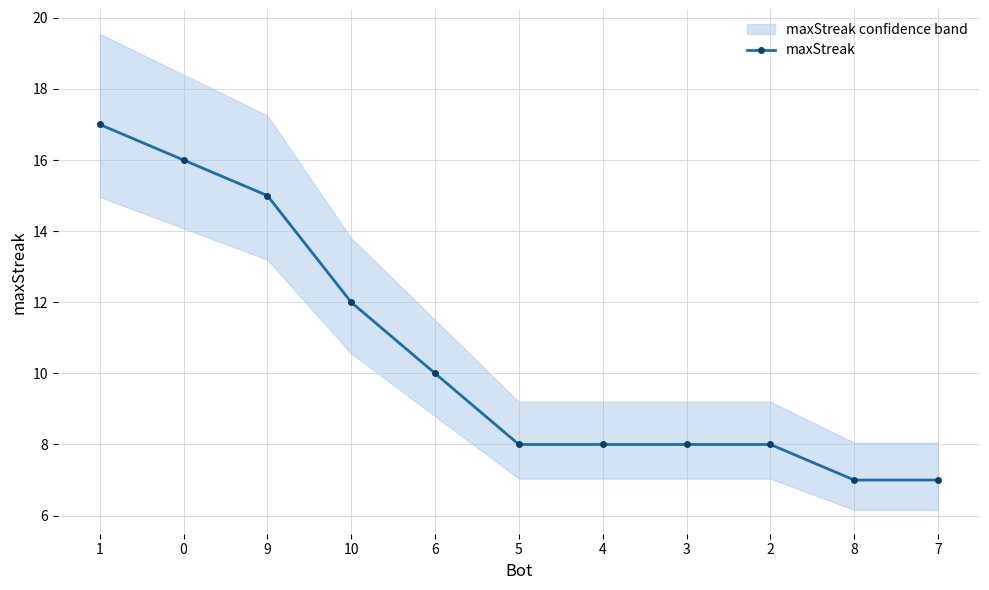

True or false: the data has more than 0 interior local peaks.

False